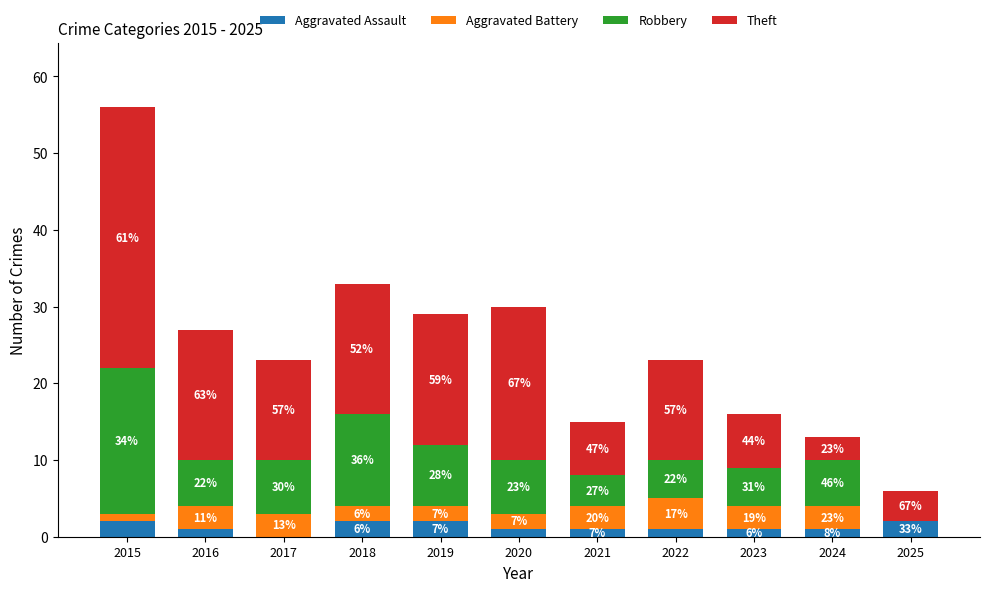

Between 2021 and 2022, which series saw the biggest shift?

Theft